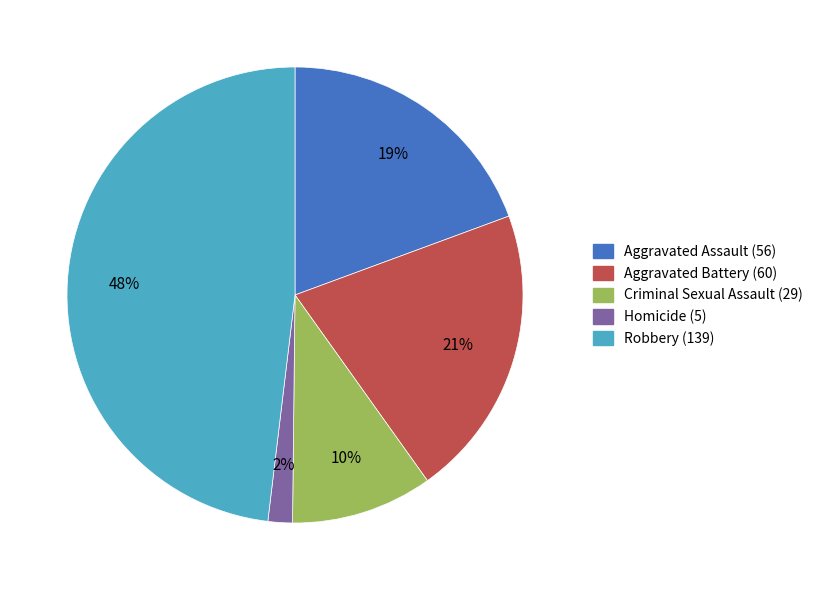

To the nearest percent, what is the difference between the largest and smallest slice percentages?

46%